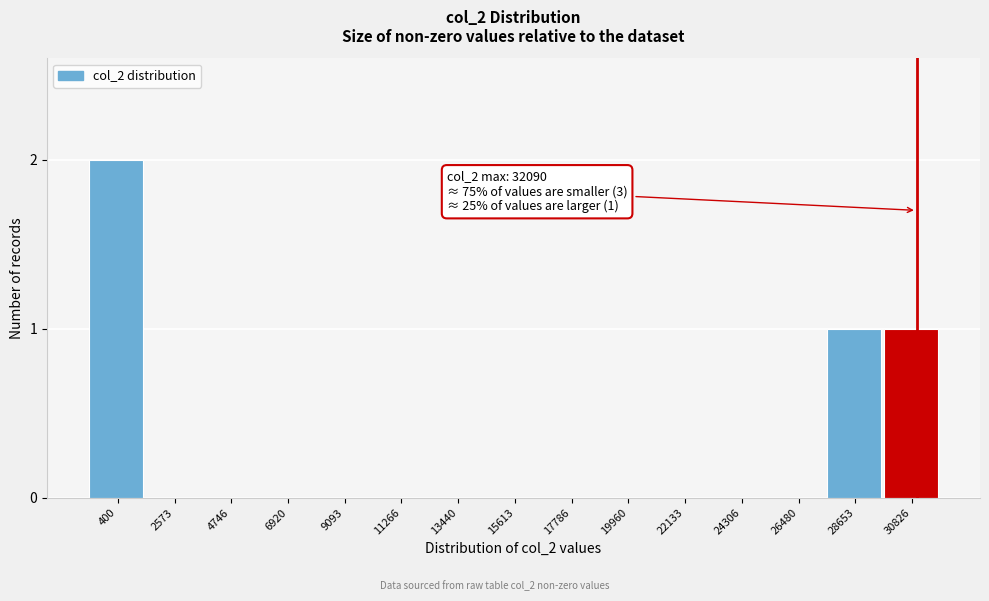

Reading left to right, what are all the values shown in this chart?

400=2	2573=0	4746=0	6920=0	9093=0	11266=0	13440=0	15613=0	17786=0	19960=0	22133=0	24306=0	26480=0	28653=1	30826=1